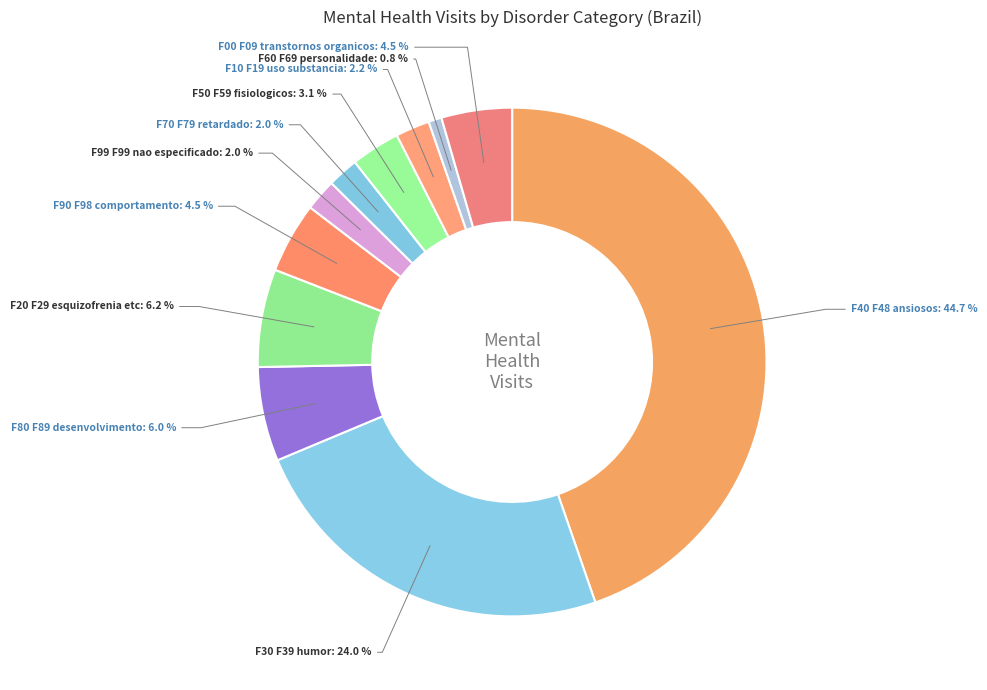

Does any single category account for the majority?

No